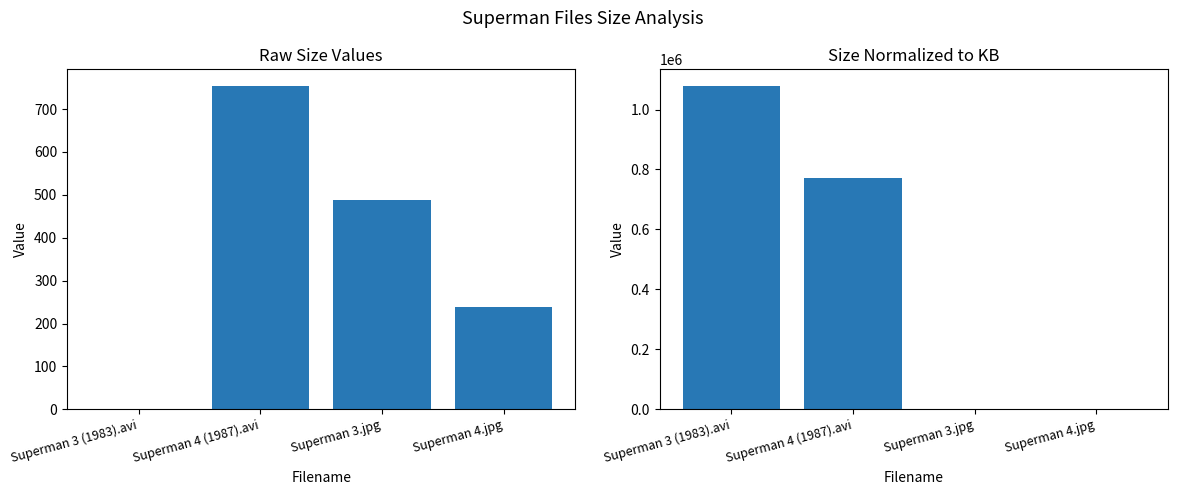

How many groups of bars are there?

4